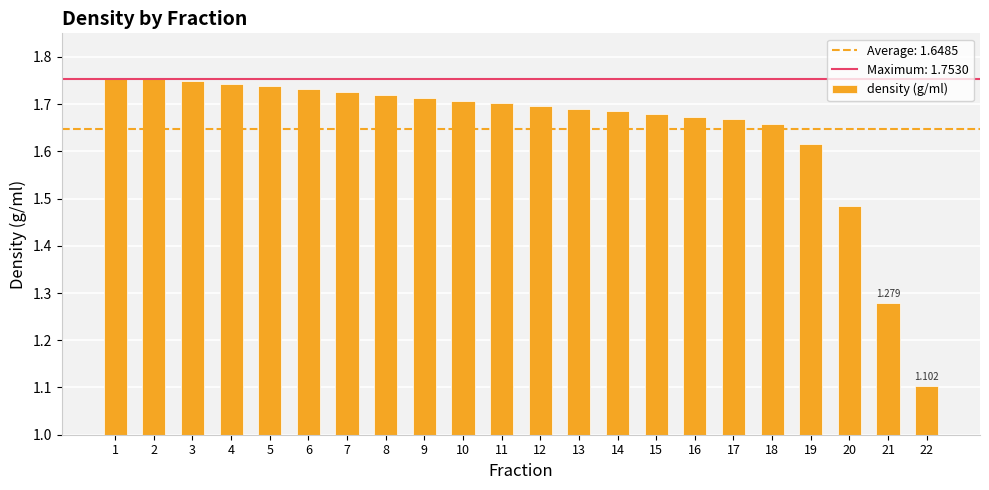

Which has a higher value, 20 or 15?

15